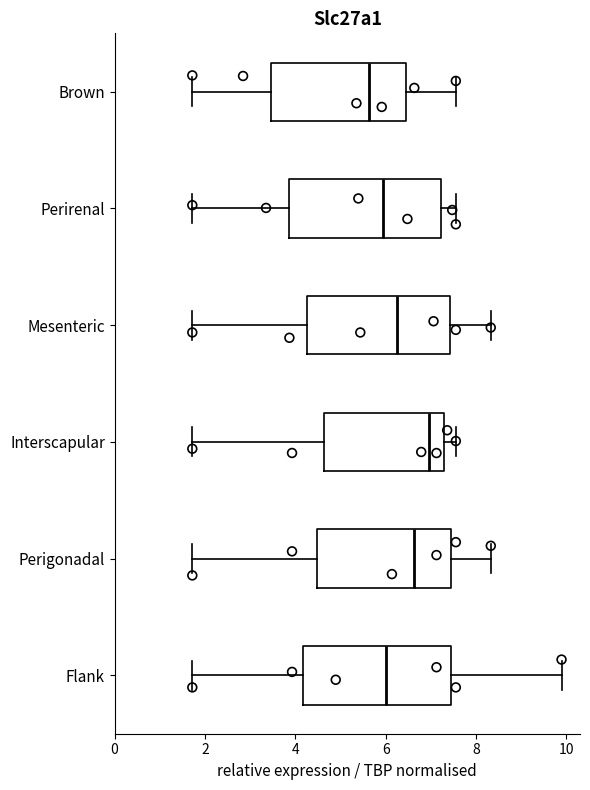

Which box has the furthest to the left median line?

Brown